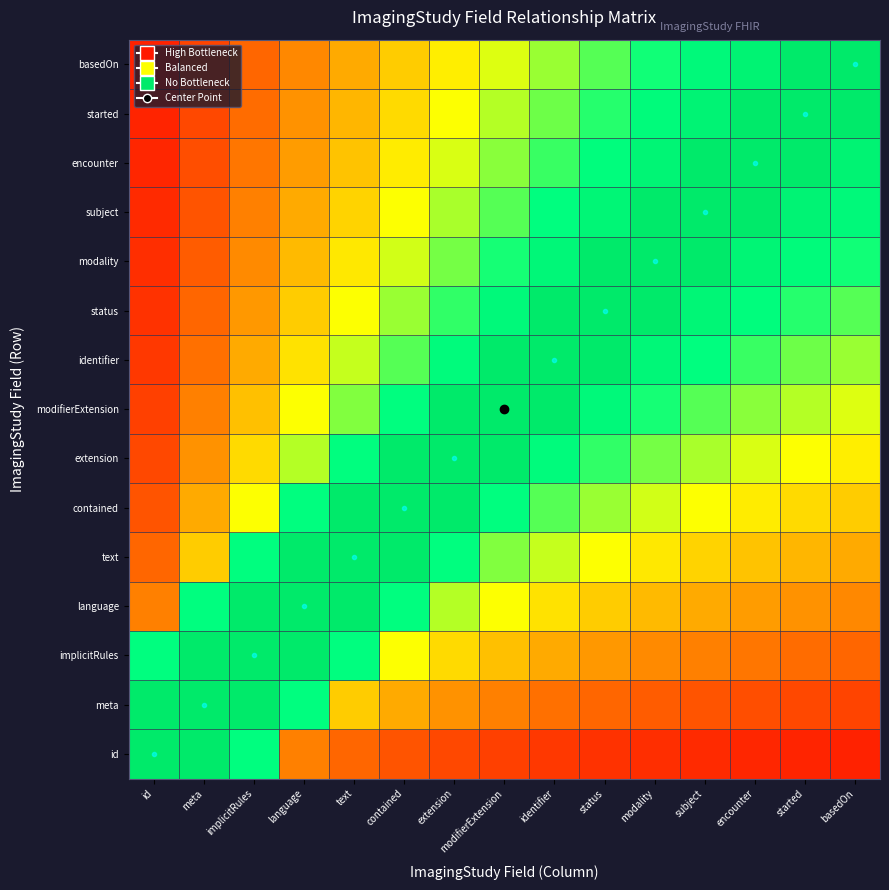

Reading right to left, list all the values displayed in this chart.

id: basedOn=0.1	started=0.1	encounter=0.1	subject=0.1	modality=0.1	status=0.1	identifier=0.1	modifierExtension=0.1	extension=0.1	contained=0.2	text=0.2	language=0.2	implicitRules=0.8	meta=0.9	id=0.9
meta: basedOn=0.1	started=0.1	encounter=0.2	subject=0.2	modality=0.2	status=0.2	identifier=0.2	modifierExtension=0.2	extension=0.3	contained=0.3	text=0.4	language=0.8	implicitRules=0.9	meta=0.9	id=0.9
implicitRules: basedOn=0.2	started=0.2	encounter=0.2	subject=0.2	modality=0.3	status=0.3	identifier=0.3	modifierExtension=0.4	extension=0.4	contained=0.5	text=0.8	language=0.9	implicitRules=0.9	meta=0.9	id=0.8
language: basedOn=0.3	started=0.3	encounter=0.3	subject=0.3	modality=0.4	status=0.4	identifier=0.4	modifierExtension=0.5	extension=0.6	contained=0.8	text=0.9	language=0.9	implicitRules=0.9	meta=0.8	id=0.2
text: basedOn=0.3	started=0.4	encounter=0.4	subject=0.4	modality=0.5	status=0.5	identifier=0.6	modifierExtension=0.6	extension=0.8	contained=0.9	text=0.9	language=0.9	implicitRules=0.8	meta=0.4	id=0.2
contained: basedOn=0.4	started=0.4	encounter=0.5	subject=0.5	modality=0.5	status=0.6	identifier=0.7	modifierExtension=0.8	extension=0.9	contained=0.9	text=0.9	language=0.8	implicitRules=0.5	meta=0.3	id=0.2
extension: basedOn=0.5	started=0.5	encounter=0.5	subject=0.6	modality=0.6	status=0.7	identifier=0.8	modifierExtension=0.9	extension=0.9	contained=0.9	text=0.8	language=0.6	implicitRules=0.4	meta=0.3	id=0.1
modifierExtension: basedOn=0.5	started=0.6	encounter=0.6	subject=0.7	modality=0.7	status=0.8	identifier=0.9	modifierExtension=0.9	extension=0.9	contained=0.8	text=0.6	language=0.5	implicitRules=0.4	meta=0.2	id=0.1
identifier: basedOn=0.6	started=0.6	encounter=0.7	subject=0.8	modality=0.8	status=0.9	identifier=0.9	modifierExtension=0.9	extension=0.8	contained=0.7	text=0.6	language=0.4	implicitRules=0.3	meta=0.2	id=0.1
status: basedOn=0.7	started=0.7	encounter=0.8	subject=0.8	modality=0.9	status=0.9	identifier=0.9	modifierExtension=0.8	extension=0.7	contained=0.6	text=0.5	language=0.4	implicitRules=0.3	meta=0.2	id=0.1
modality: basedOn=0.7	started=0.8	encounter=0.8	subject=0.9	modality=0.9	status=0.9	identifier=0.8	modifierExtension=0.7	extension=0.6	contained=0.5	text=0.5	language=0.4	implicitRules=0.3	meta=0.2	id=0.1
subject: basedOn=0.8	started=0.9	encounter=0.9	subject=0.9	modality=0.9	status=0.8	identifier=0.8	modifierExtension=0.7	extension=0.6	contained=0.5	text=0.4	language=0.3	implicitRules=0.2	meta=0.2	id=0.1
encounter: basedOn=0.9	started=0.9	encounter=0.9	subject=0.9	modality=0.8	status=0.8	identifier=0.7	modifierExtension=0.6	extension=0.5	contained=0.5	text=0.4	language=0.3	implicitRules=0.2	meta=0.2	id=0.1
started: basedOn=0.9	started=0.9	encounter=0.9	subject=0.9	modality=0.8	status=0.7	identifier=0.6	modifierExtension=0.6	extension=0.5	contained=0.4	text=0.4	language=0.3	implicitRules=0.2	meta=0.1	id=0.1
basedOn: basedOn=0.9	started=0.9	encounter=0.9	subject=0.8	modality=0.7	status=0.7	identifier=0.6	modifierExtension=0.5	extension=0.5	contained=0.4	text=0.3	language=0.3	implicitRules=0.2	meta=0.1	id=0.1